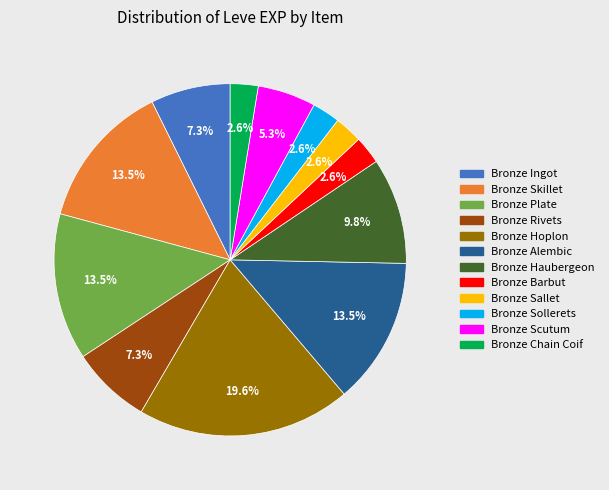

The Bronze Barbut slice represents 3% of the pie. True or false?

True